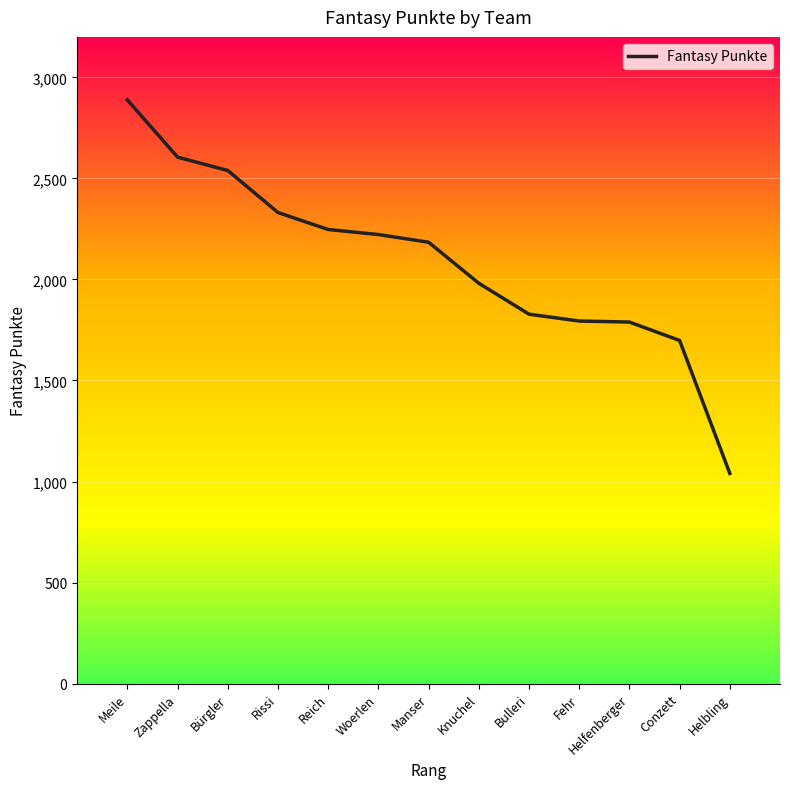

The chart shows a value of 2184 at Manser. True or false?

True